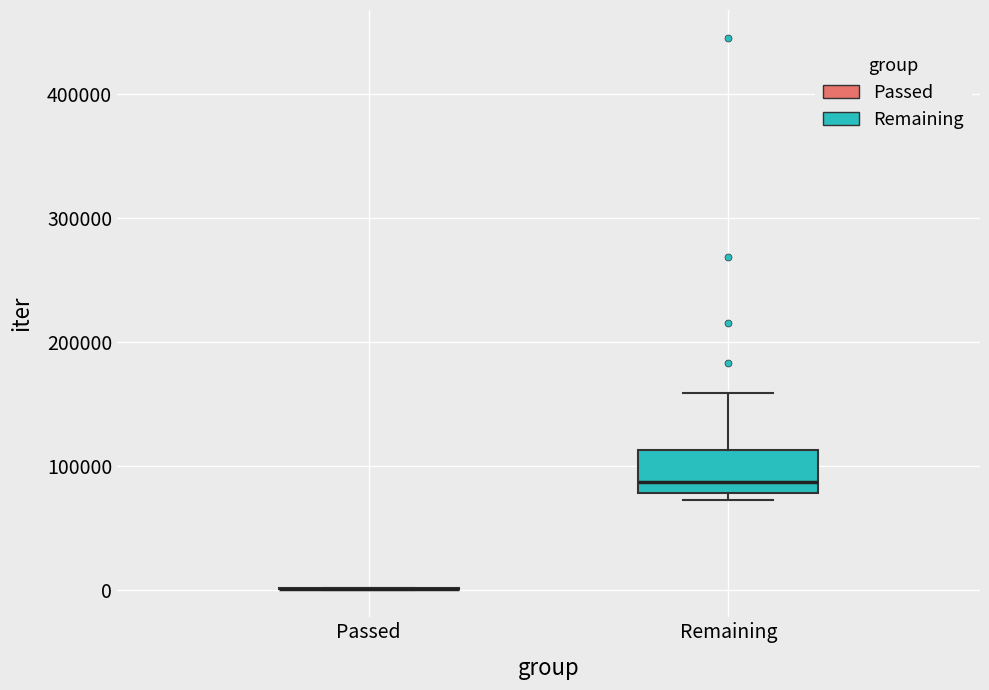

Comparing the boxes themselves (not the whiskers), which one is the tallest?

Remaining